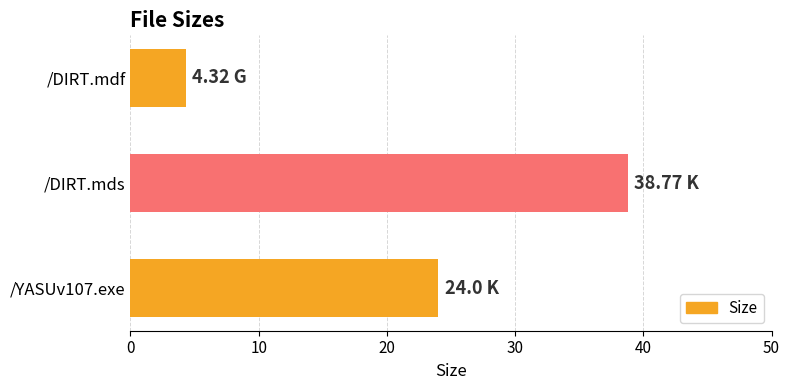

List the labels in order of value, smallest first.

/DIRT.mdf, /YASUv107.exe, /DIRT.mds